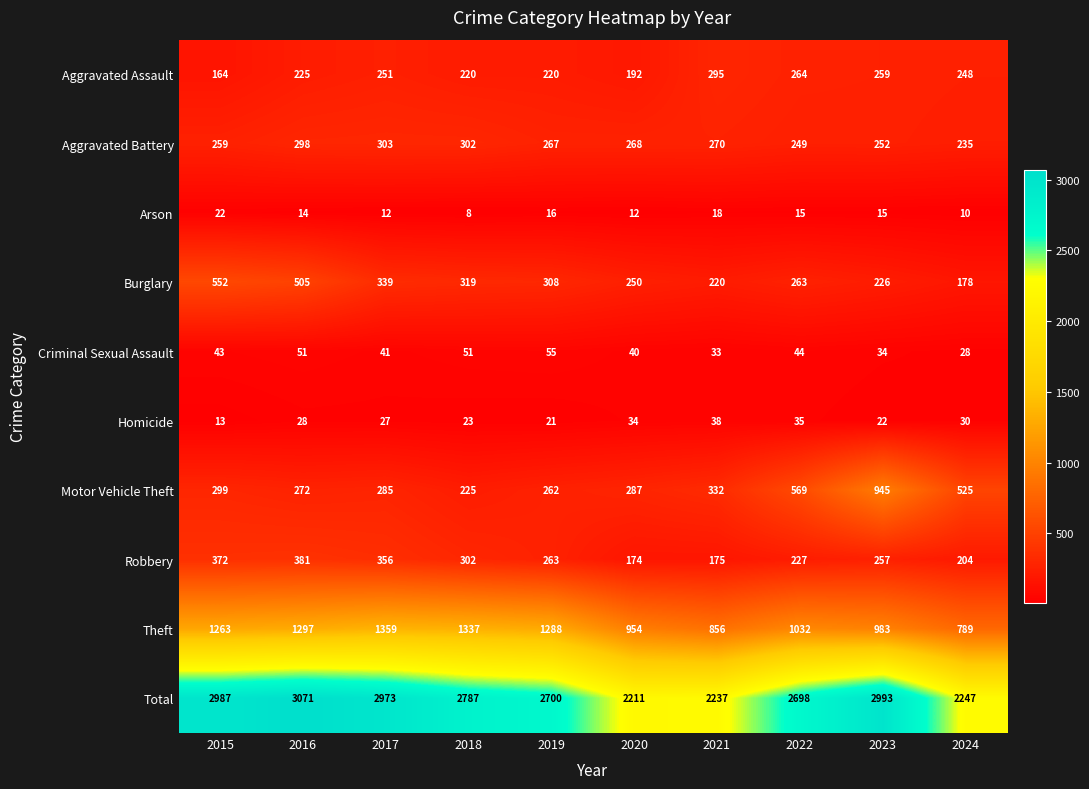

True or false: Aggravated Battery has a value of 259 at 2015.

True